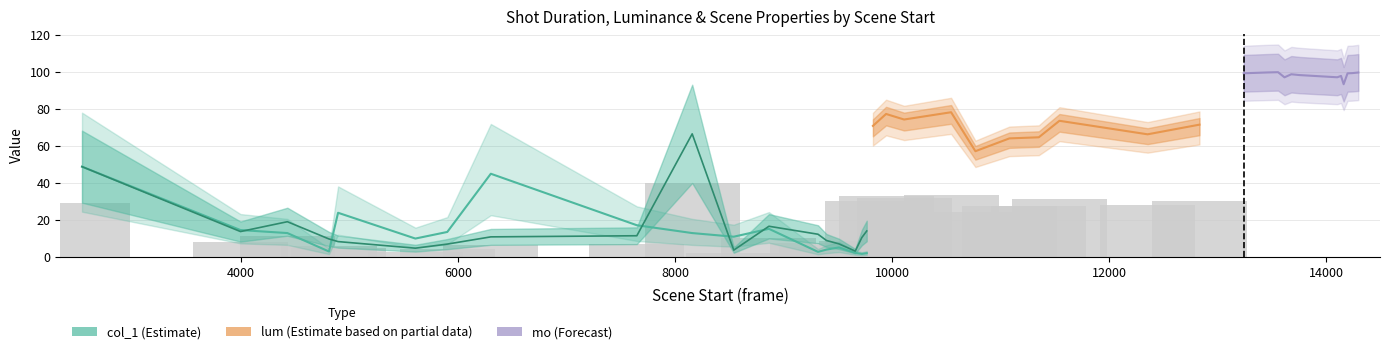

What is the difference between the highest and lowest values at 3?

88.1